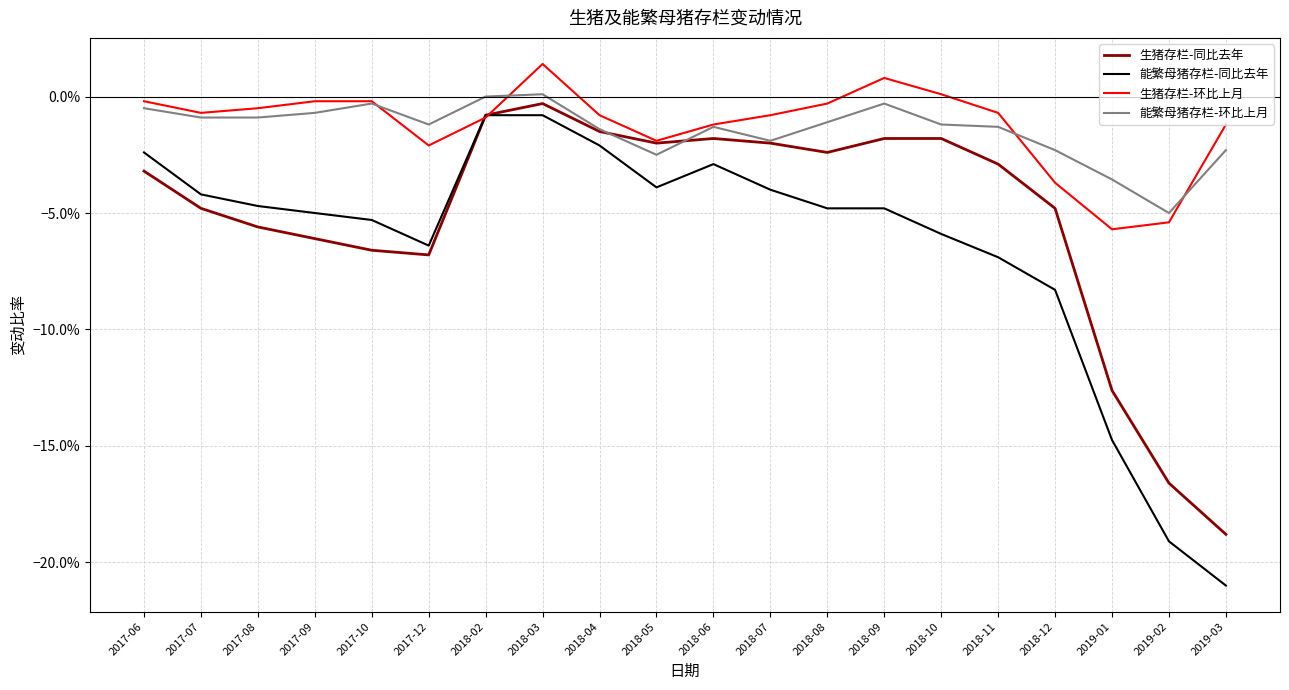

What is the label of the 16th point from the right?

2017-10